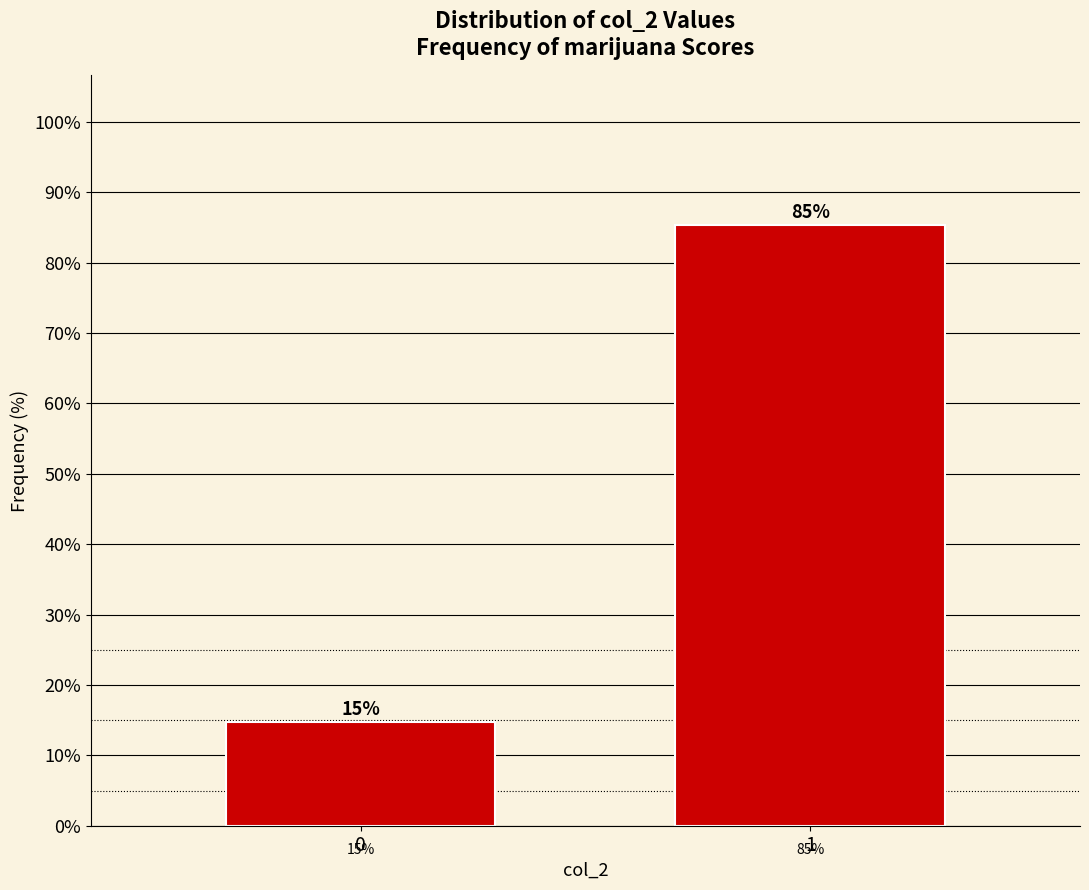

What is the smallest value displayed?

14.7